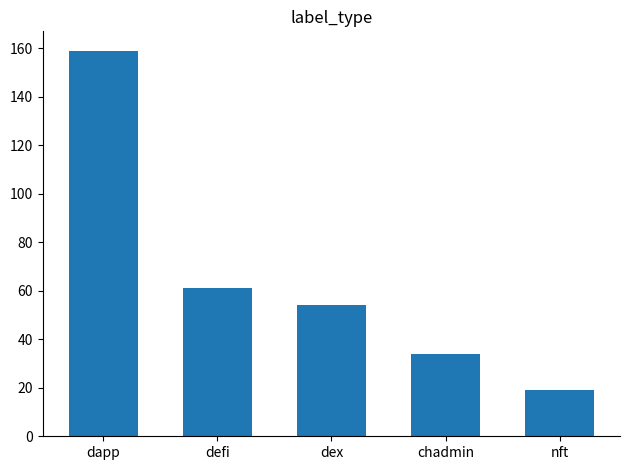

List the labels in order of value, smallest first.

nft, chadmin, dex, defi, dapp